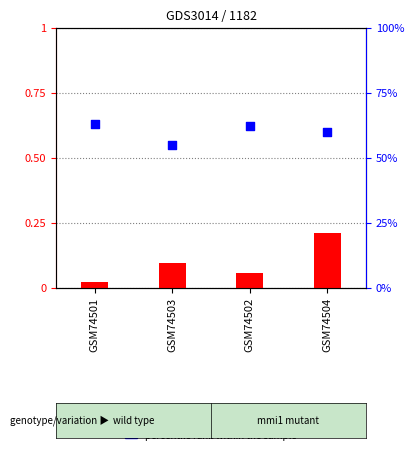

What are all the series names shown in the legend?

log ratio, percentile rank within the sample